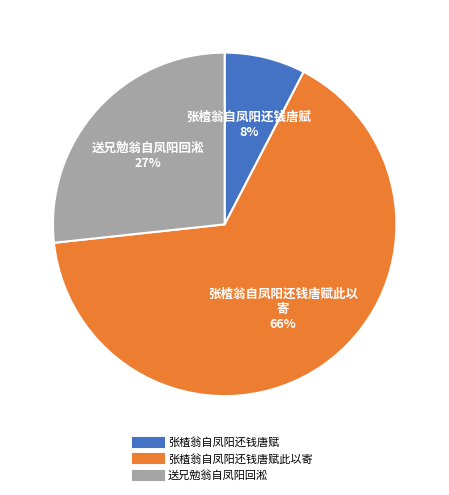

Is there any slice that represents more than half of the pie?

Yes